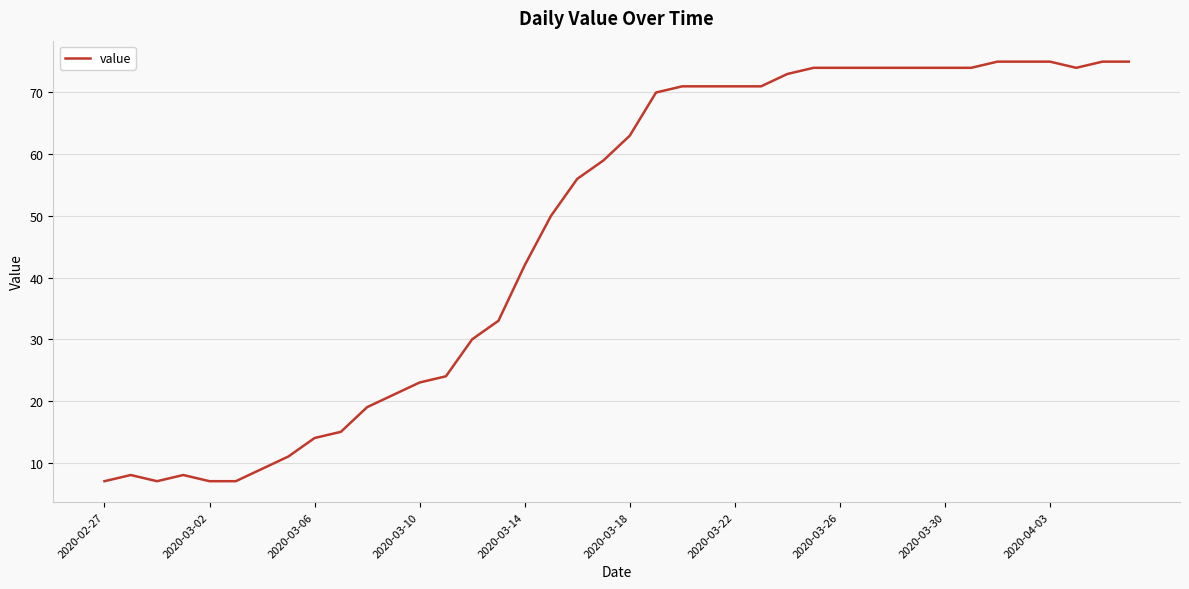

What is the maximum value shown in the chart?

75